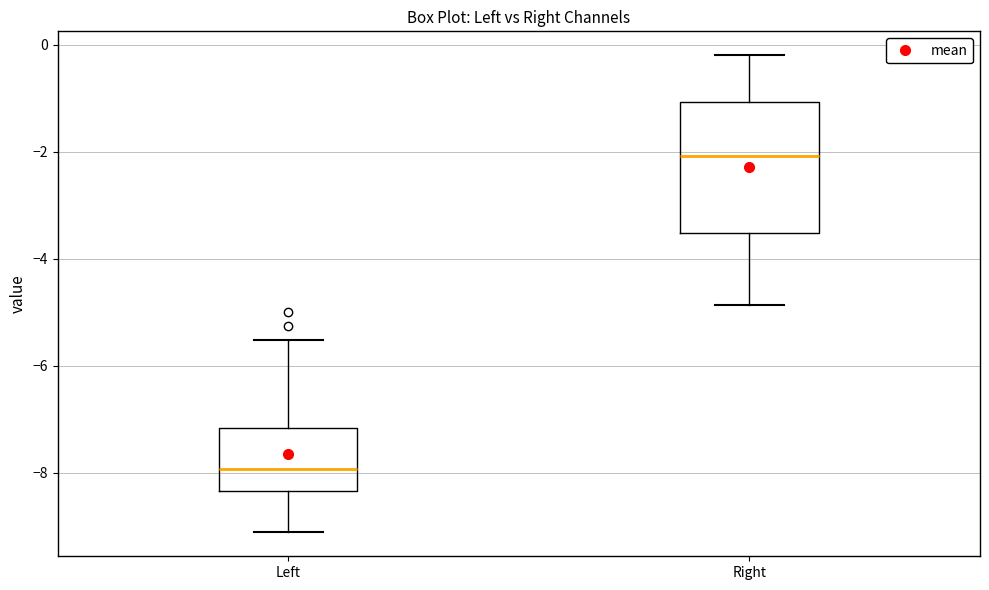

Reading left to right, read every box against the y-axis: the position of its median line, the range the box covers, and the ends of its whiskers. The values are not printed on the chart, so give them approximately, as read against the axis.

Left: median -8.0, box -8.4 to -7.2, whiskers -9.2 to -5.6
Right: median -2.0, box -3.6 to -1.0, whiskers -4.8 to -0.2